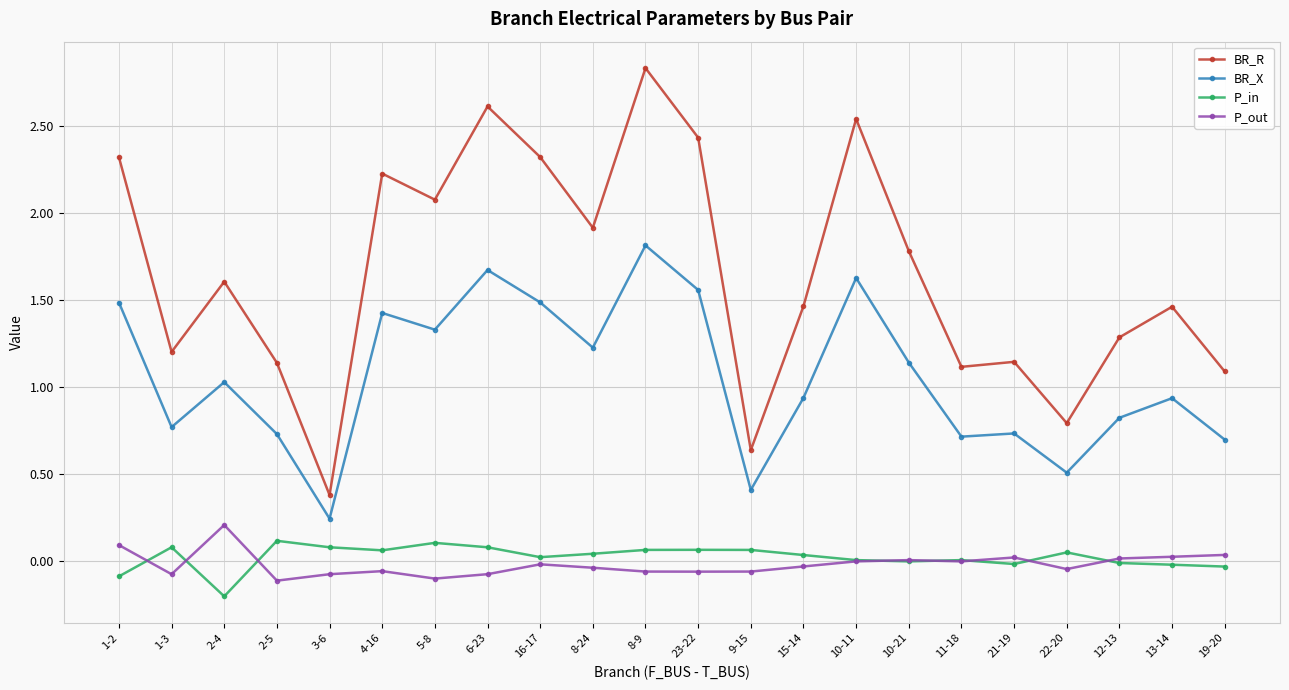

True or false: P_in and P_out cross at least once.

True